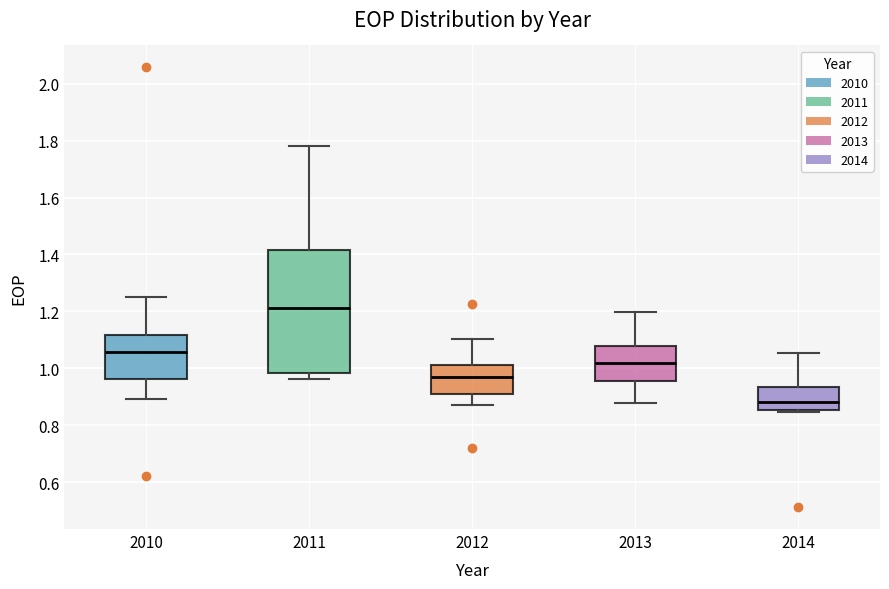

Reading left to right, read every box against the y-axis: the position of its median line, the range the box covers, and the ends of its whiskers. The values are not printed on the chart, so give them approximately, as read against the axis.

2010: median 1.06, box 0.96 to 1.12, whiskers 0.90 to 1.26
2011: median 1.22, box 0.98 to 1.42, whiskers 0.96 to 1.78
2012: median 0.98, box 0.92 to 1.02, whiskers 0.88 to 1.10
2013: median 1.02, box 0.96 to 1.08, whiskers 0.88 to 1.20
2014: median 0.88, box 0.86 to 0.94, whiskers 0.84 to 1.06